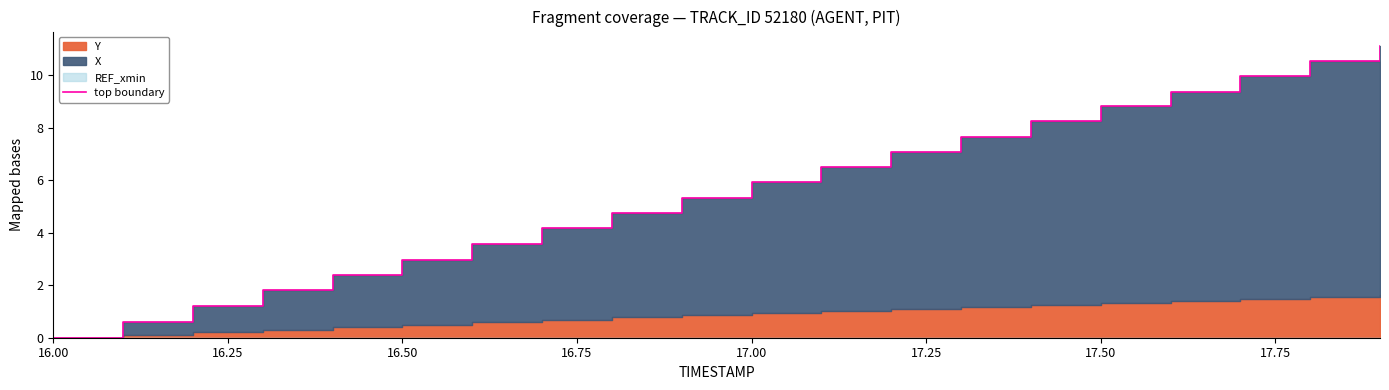

Reading left to right, extract all data points from this chart.

0.0	0.6	1.2	1.8	2.4	3.0	3.6	4.2	4.8	5.3	5.9	6.5	7.1	7.7	8.2	8.8	9.4	10.0	10.5	11.1